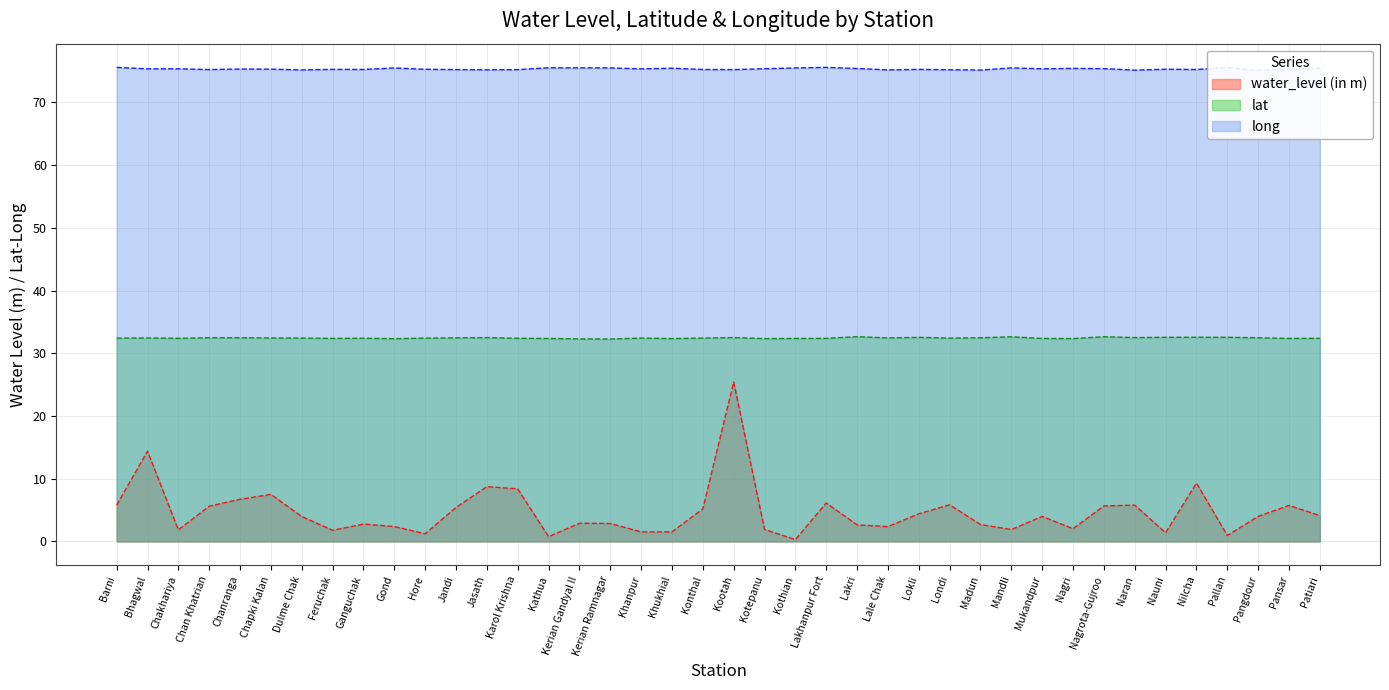

Where is the first local minimum for long?

Chan Khatrian